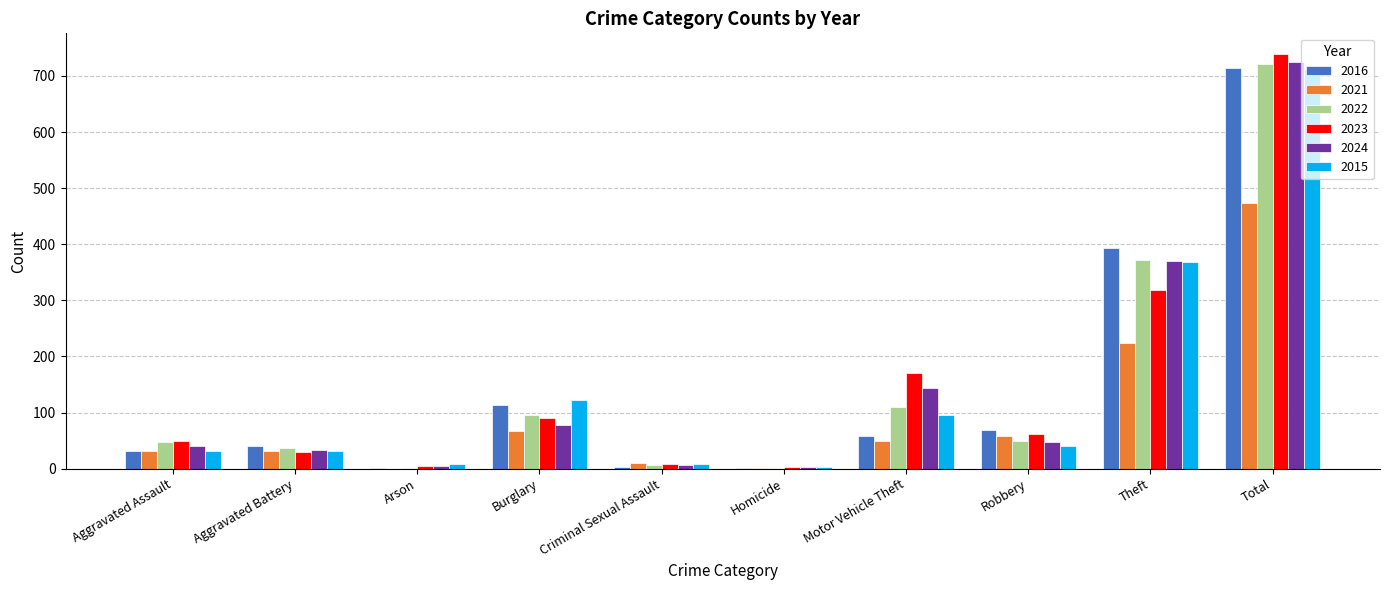

How many groups of bars are there?

10